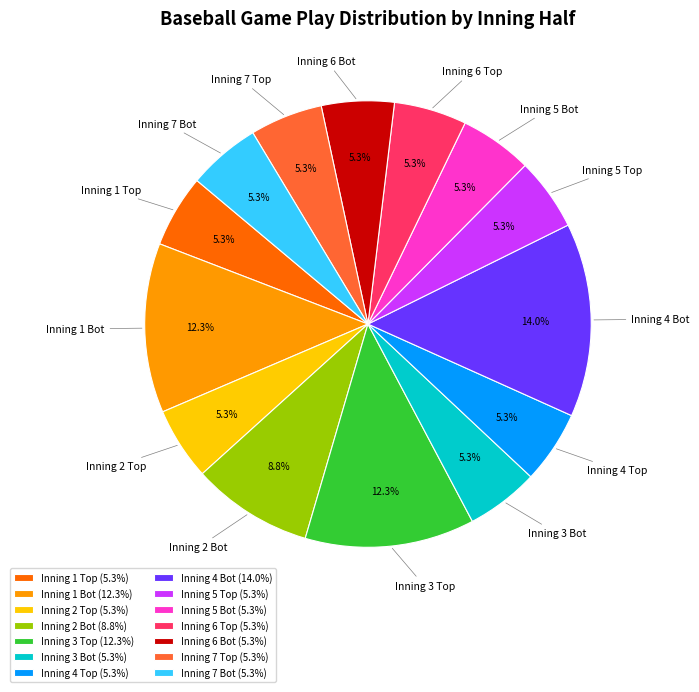

How many slices are in this pie chart?

14